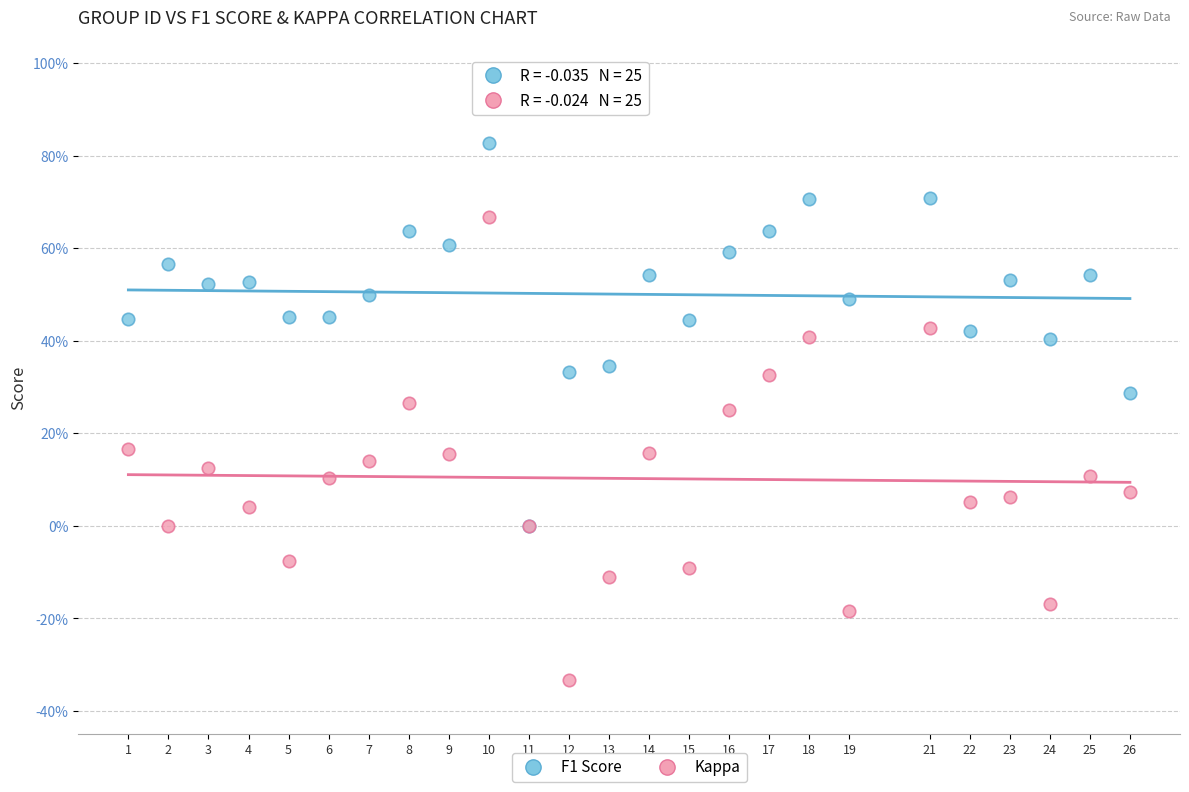

What are all the series names shown in the legend?

F1 Score, Kappa